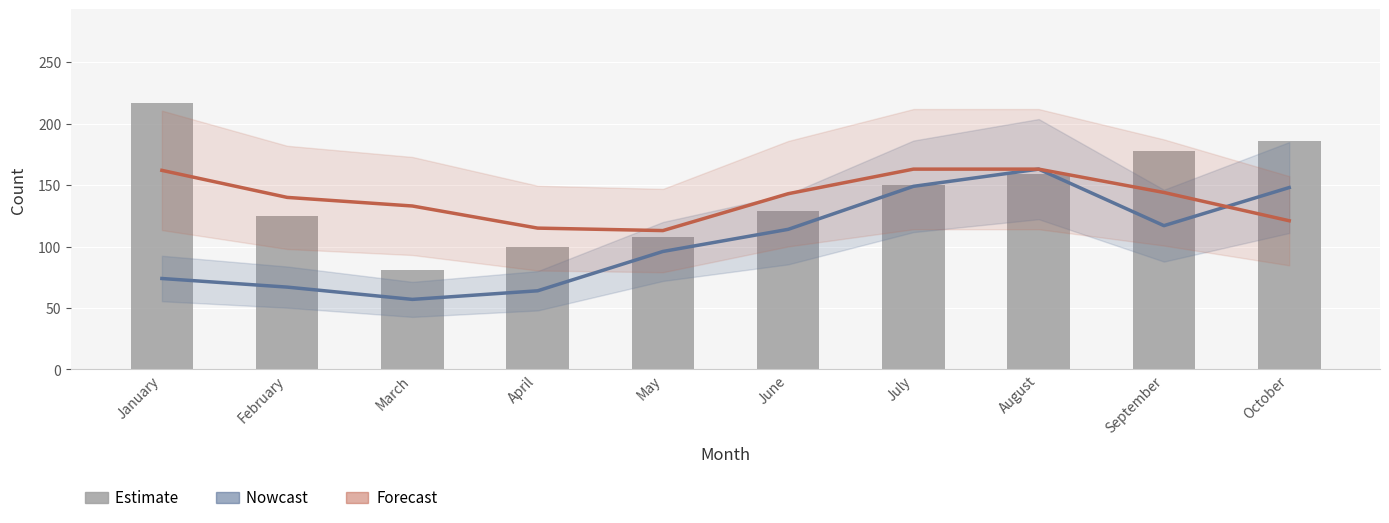

What is the smallest value displayed?

57